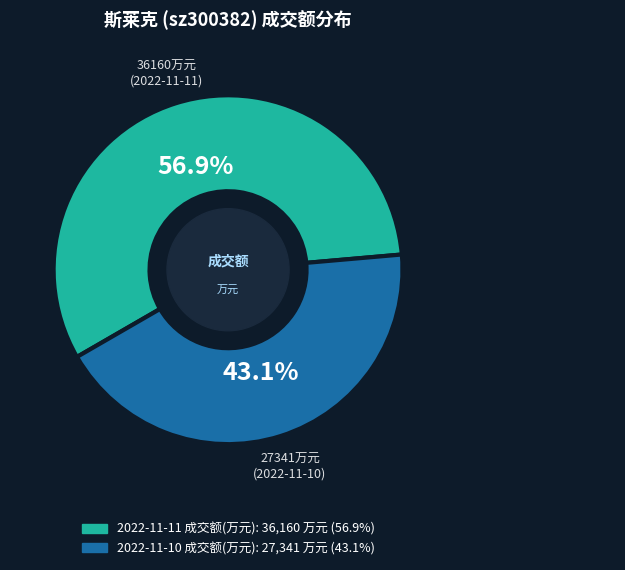

How many slices are in this pie chart?

2